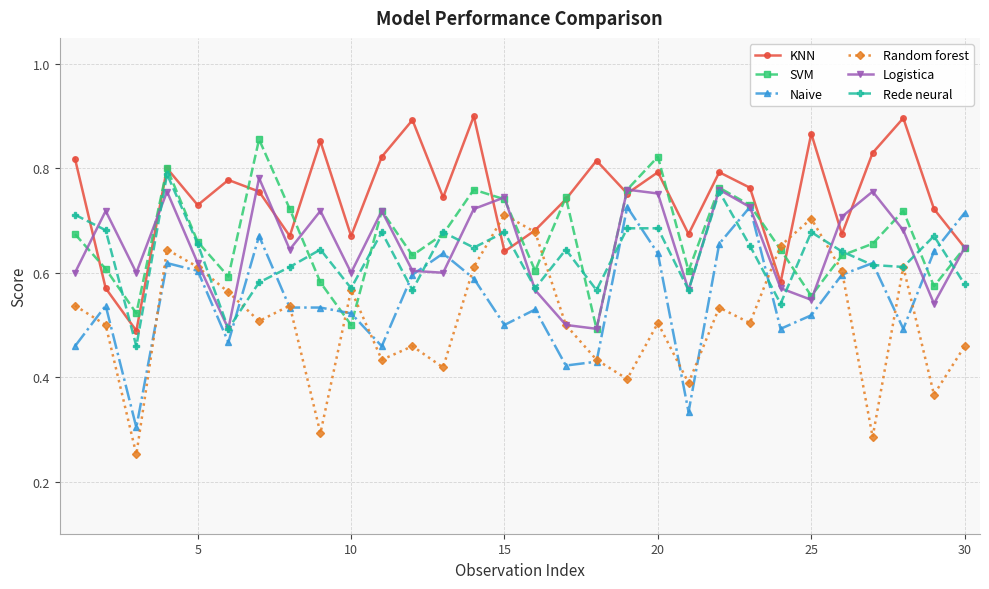

What are all the series names shown in the legend?

KNN, SVM, Naive, Random forest, Logistica, Rede neural